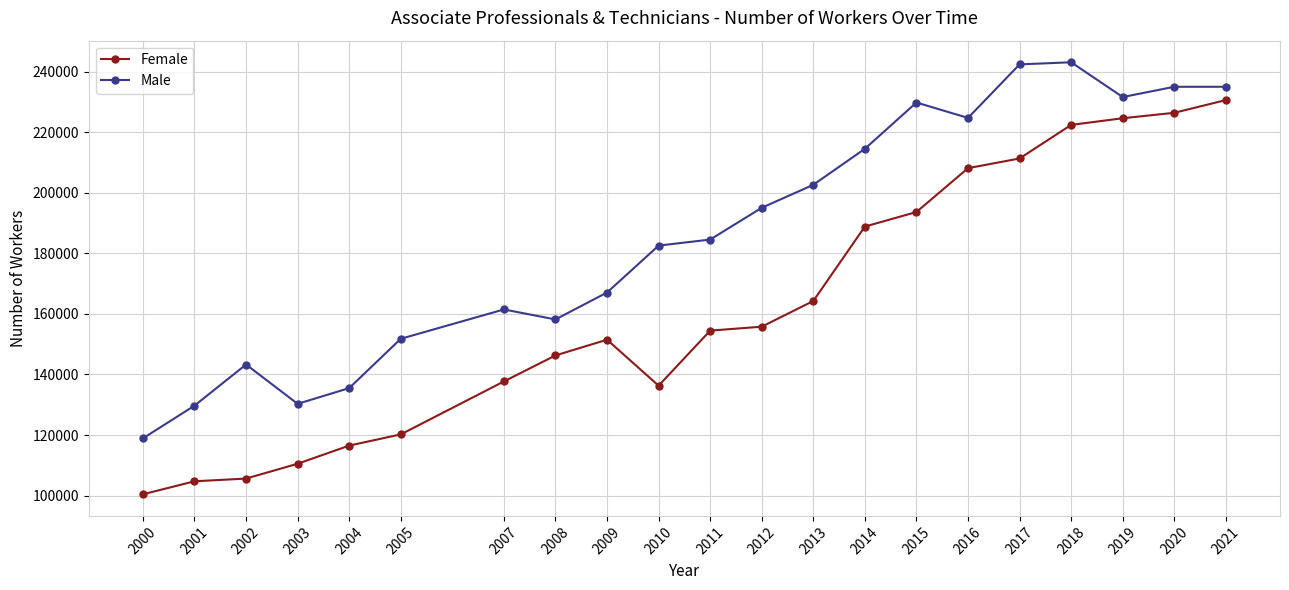

Which series has the widest spread of values?

Female